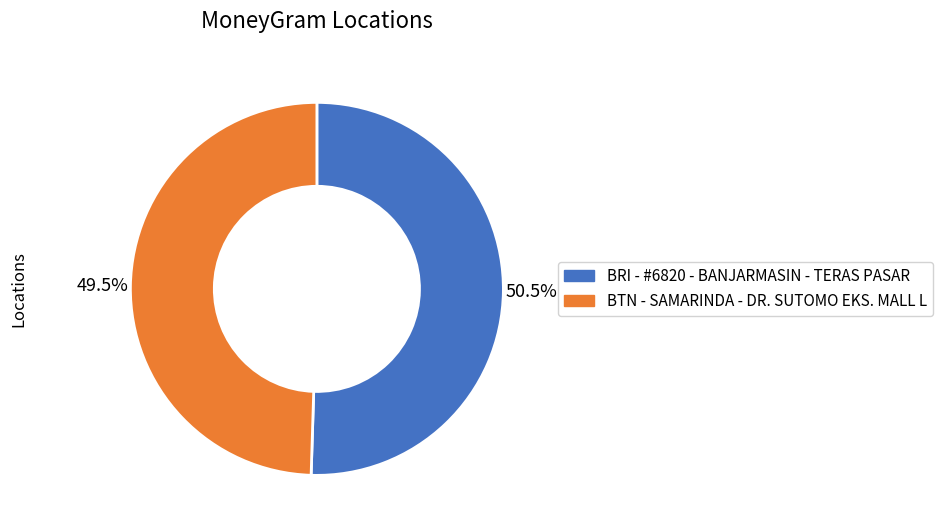

What is the smallest slice in the pie chart?

BTN - SAMARINDA - DR. SUTOMO EKS. MALL L